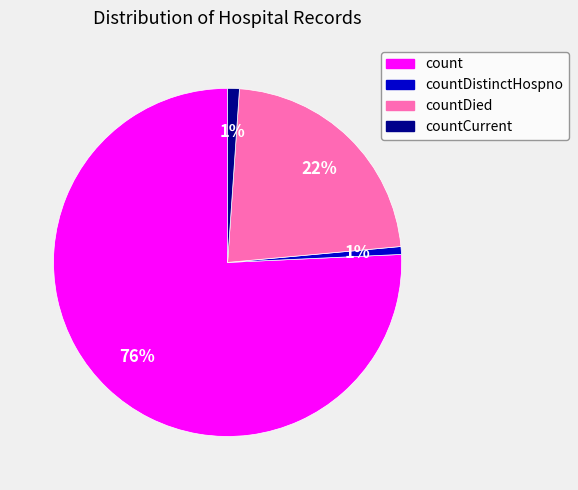

What is the ratio of the value at countDied to the value at count?

0.3